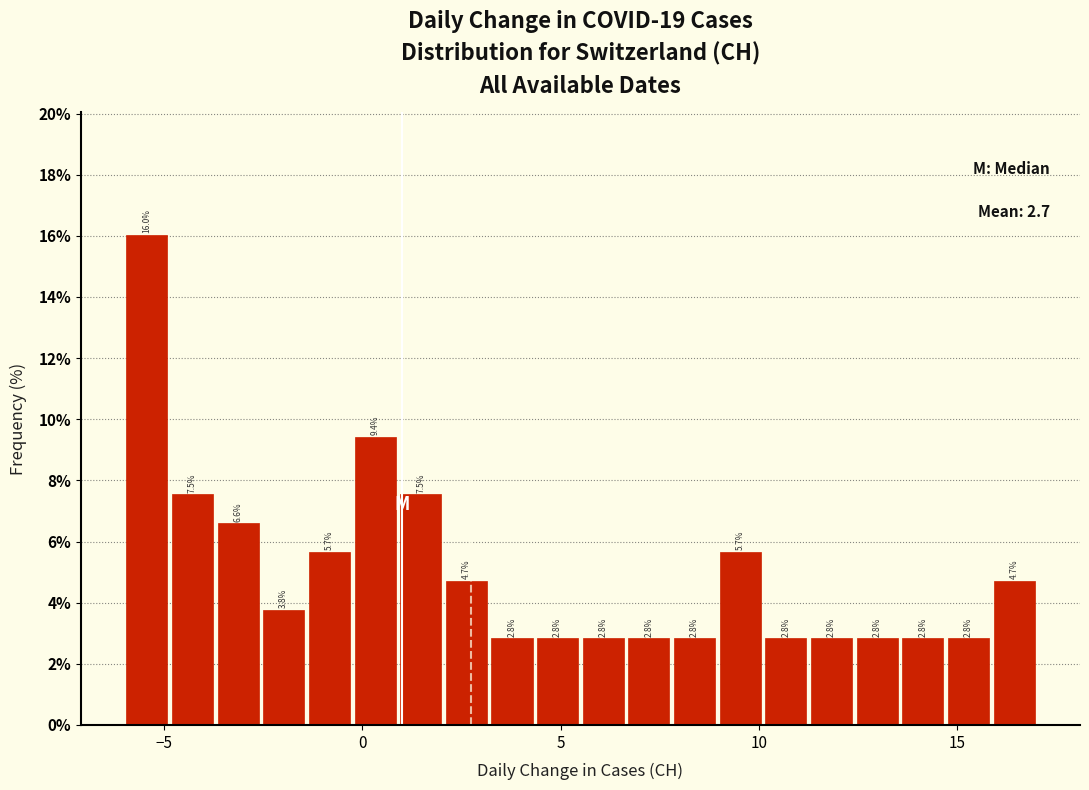

Read against the x-axis, roughly where is the centre of the tallest bar?

-5.5